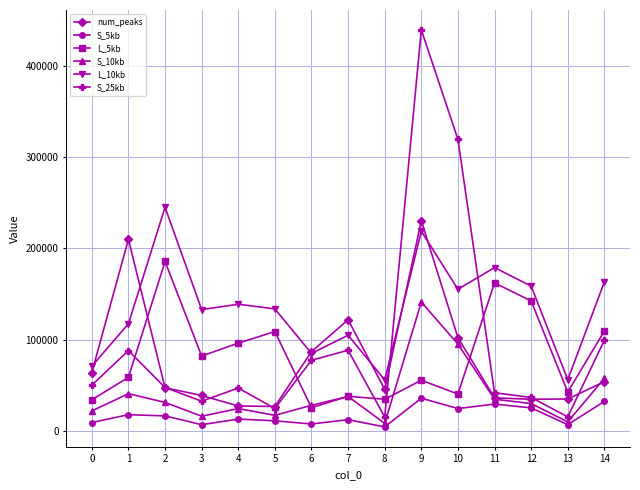

What is the difference between the maximum and minimum values in the S_10kb series?

132949